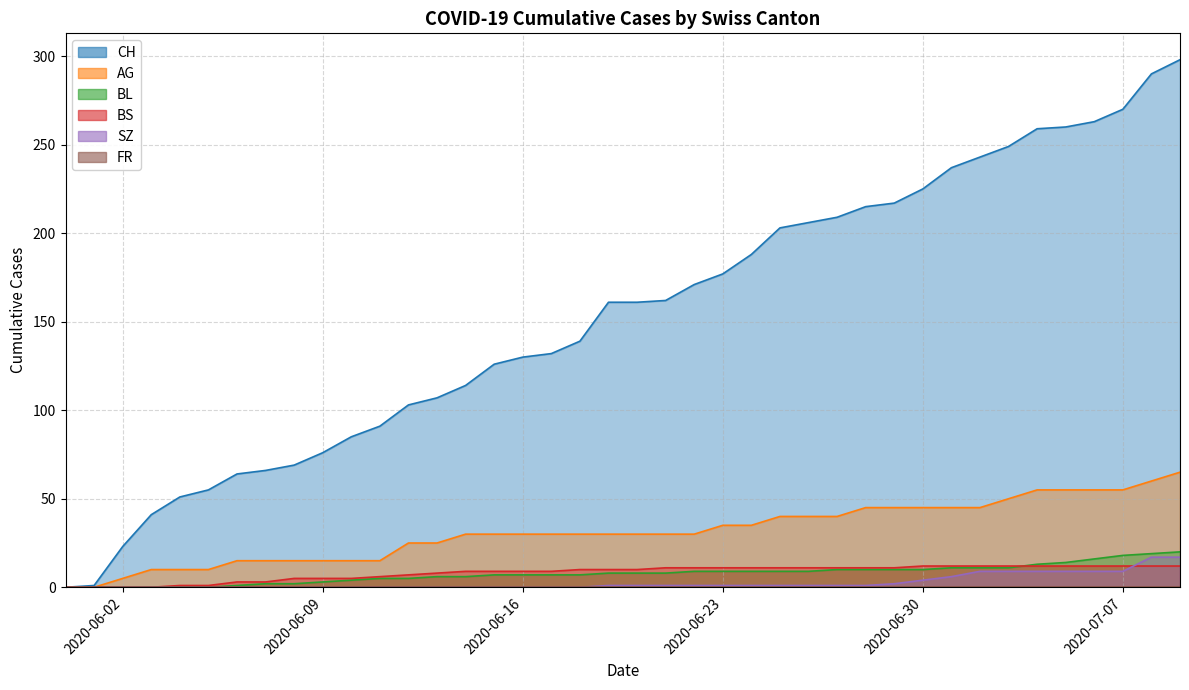

What is the maximum value for AG?

65